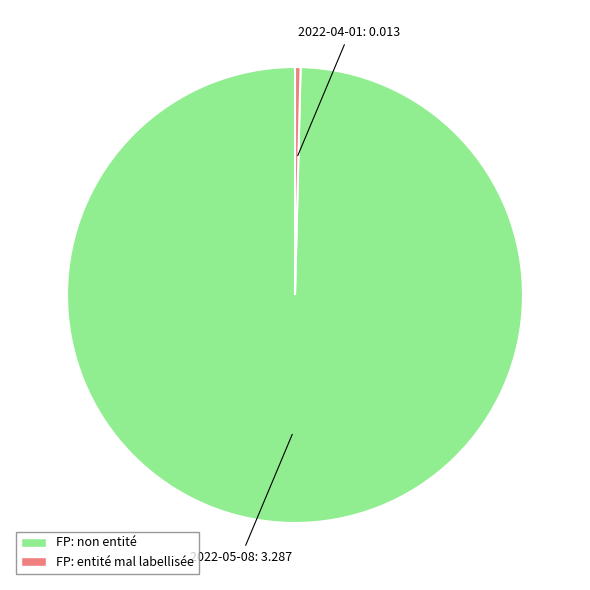

Is there any slice that represents more than half of the pie?

Yes